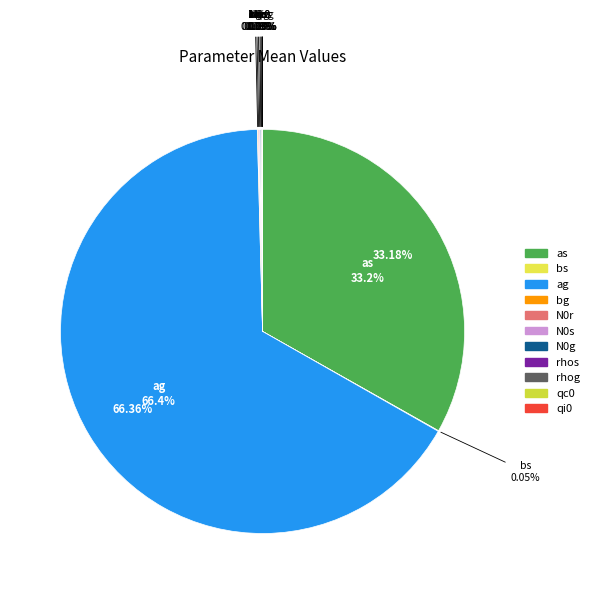

Is it true that bg is 0% of the pie?

True